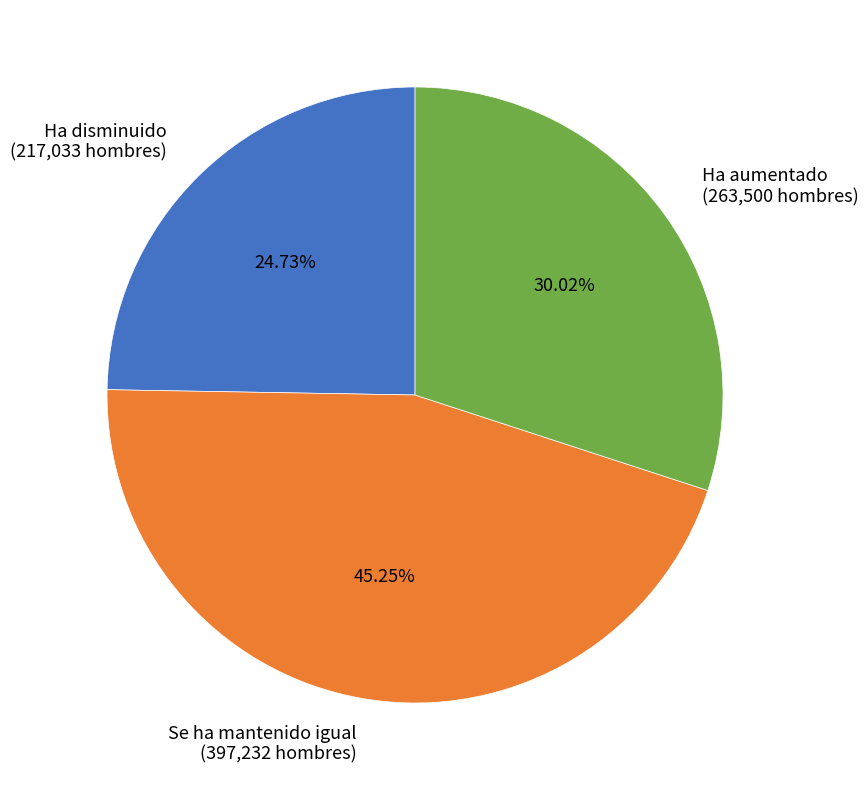

True or false: Se ha mantenido igual accounts for 45% of the total.

True